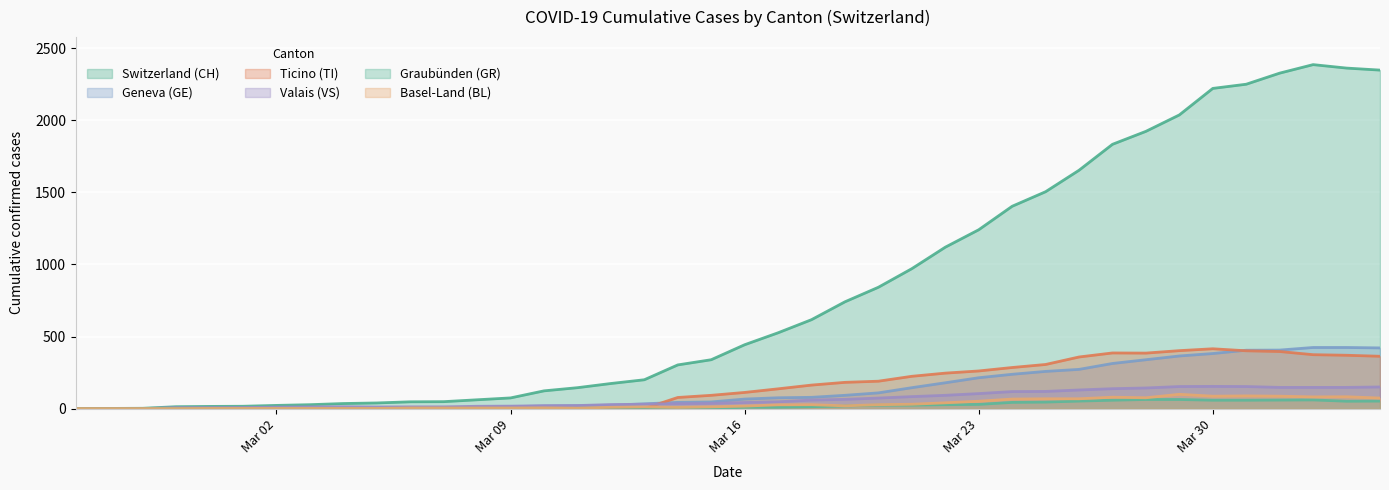

What is the maximum value shown in the chart?

2387